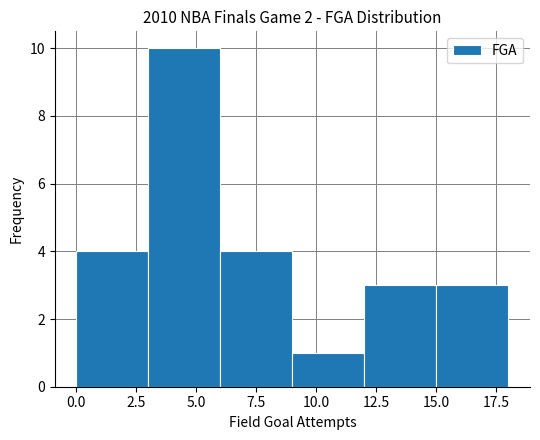

Over which range of the x-axis is the bar tallest?

3 to 6